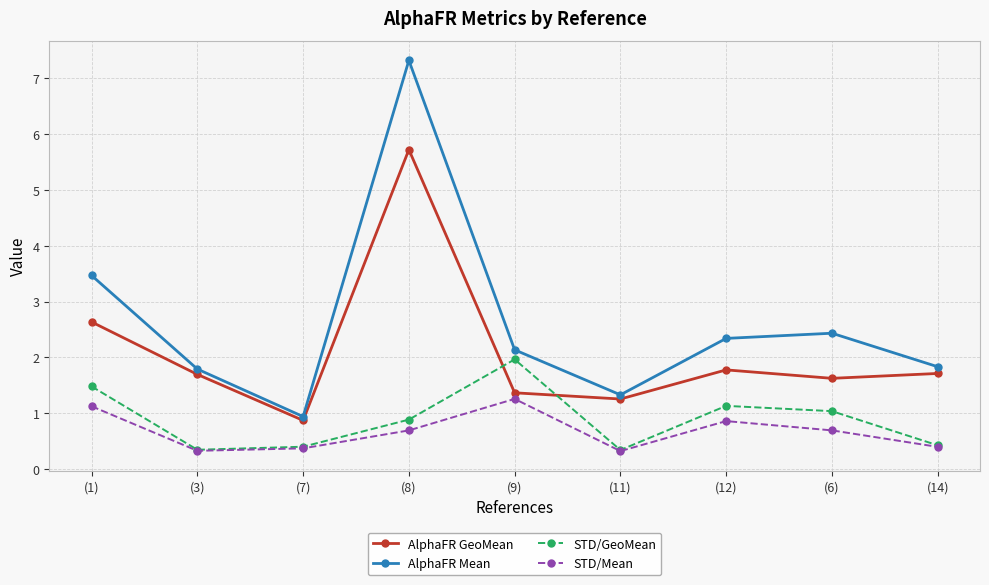

What is the sum of the STD/Mean values at (6) and (12)?

1.6